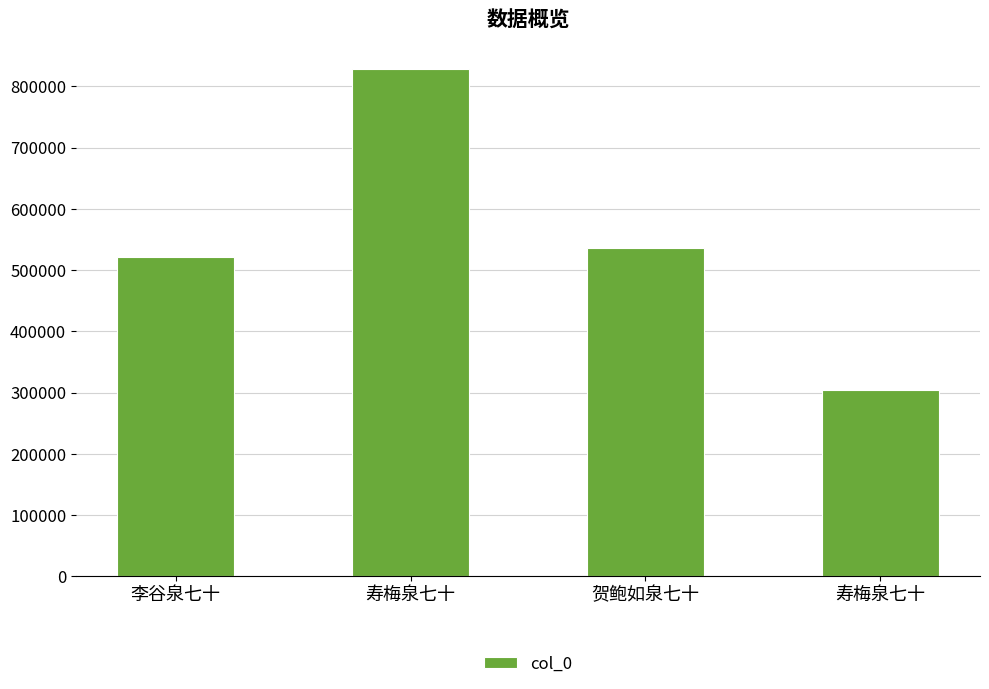

Does the chart contain any negative values?

No